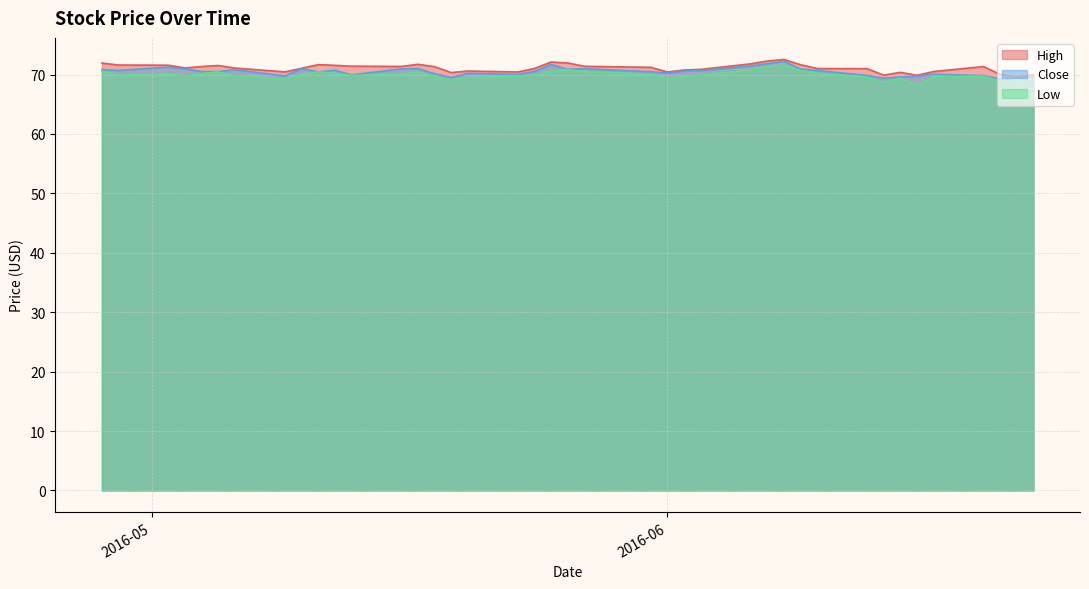

What is the minimum value for High?

69.6